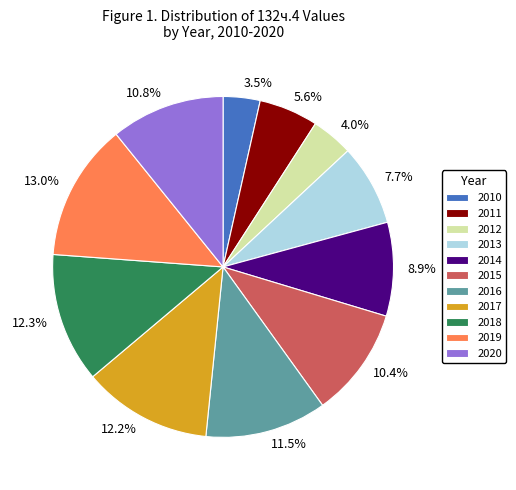

Does any single category account for the majority?

No